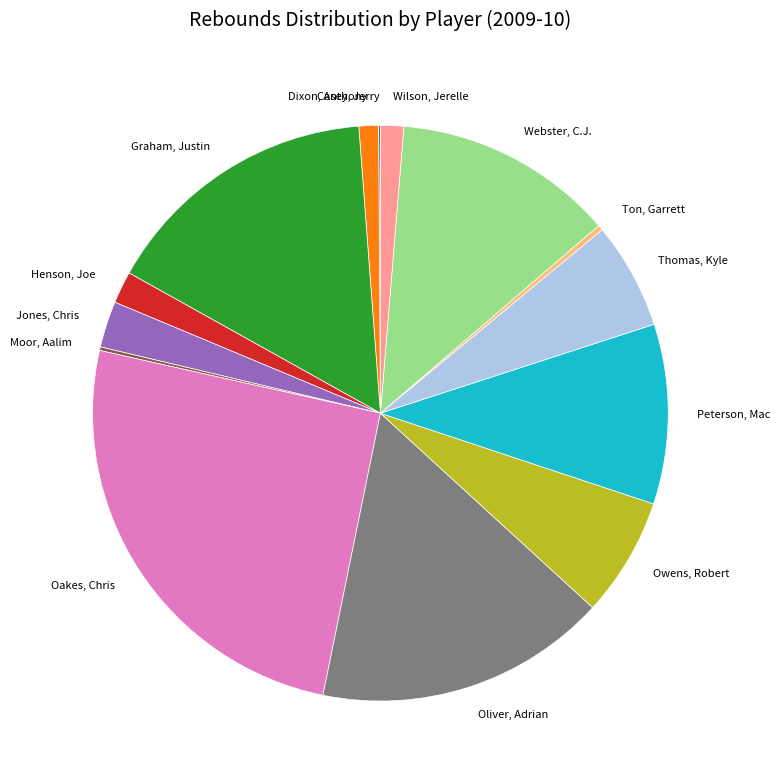

Do Oliver, Adrian and Thomas, Kyle together represent more than half of the pie?

No